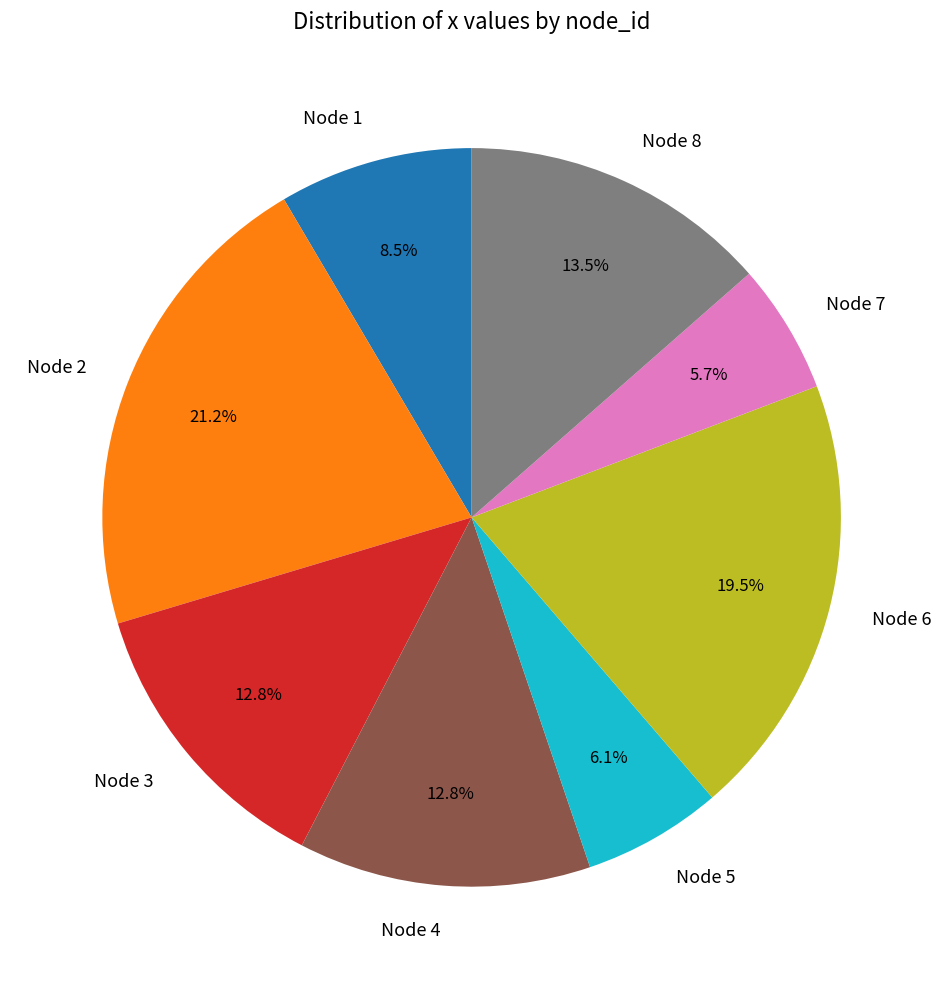

Approximately how many times larger is the value at Node 7 compared to Node 5?

0.9